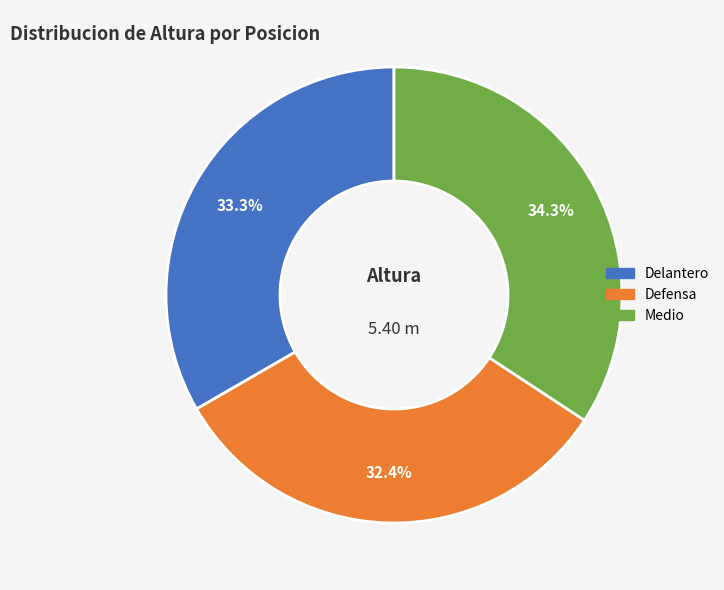

To the nearest percent, what is the combined percentage of Delantero and Medio?

68%